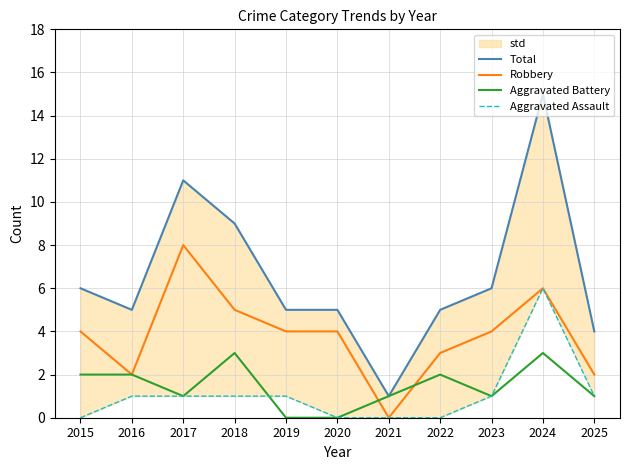

Which series has the widest spread of values?

Total